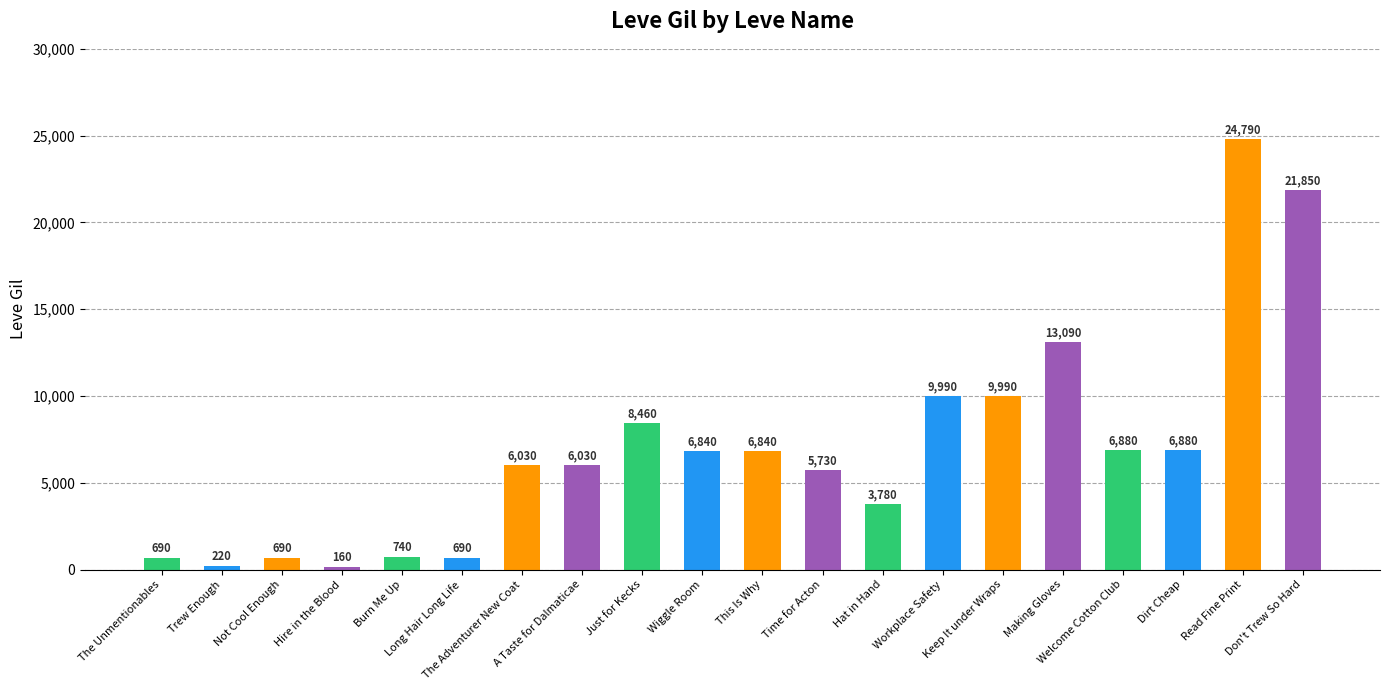

What is the maximum value shown in the chart?

24790